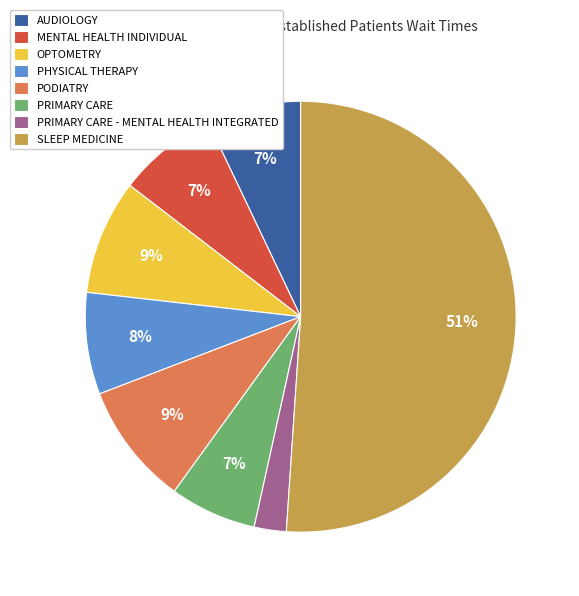

To the nearest percent, what portion does PRIMARY CARE - MENTAL HEALTH INTEGRATED represent?

2%